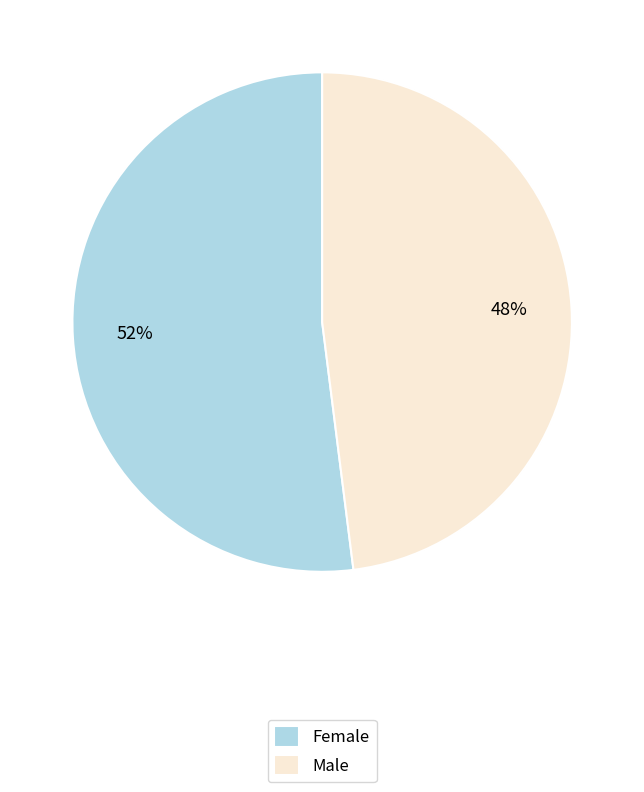

Which slice is the smallest?

Male